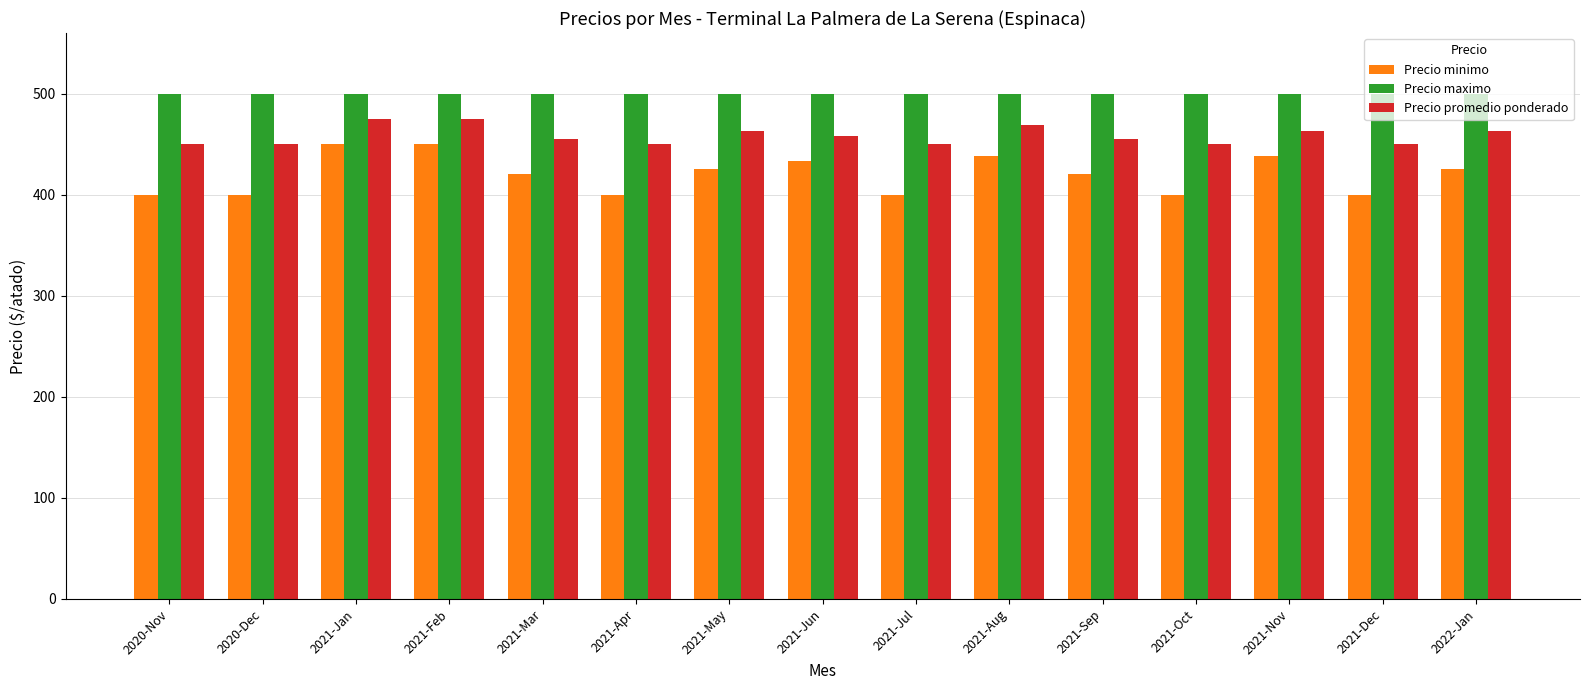

What is the sum of all Precio maximo values?

7500